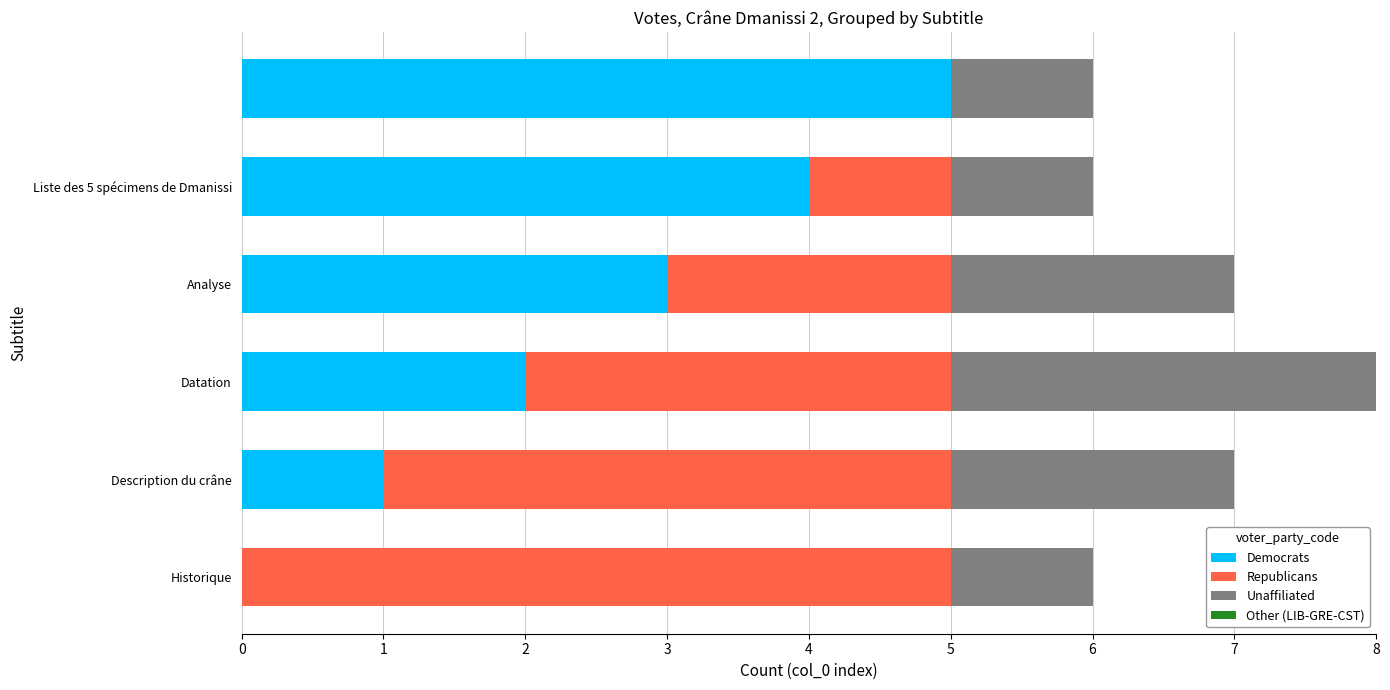

At which category is the sum across all series the highest?

Datation